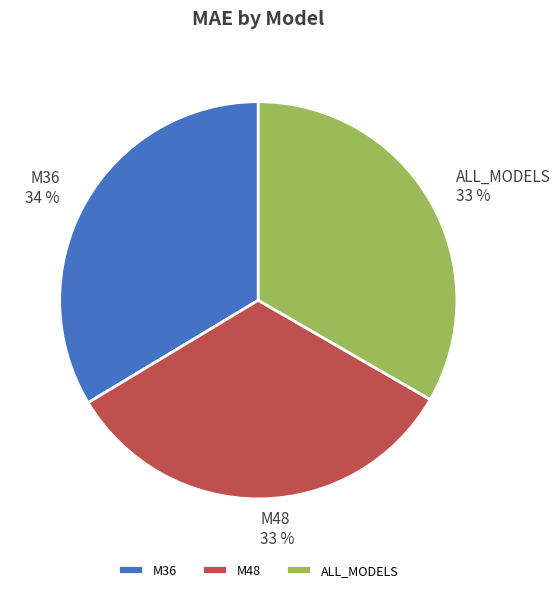

Does M48 represent more than half of the total?

No